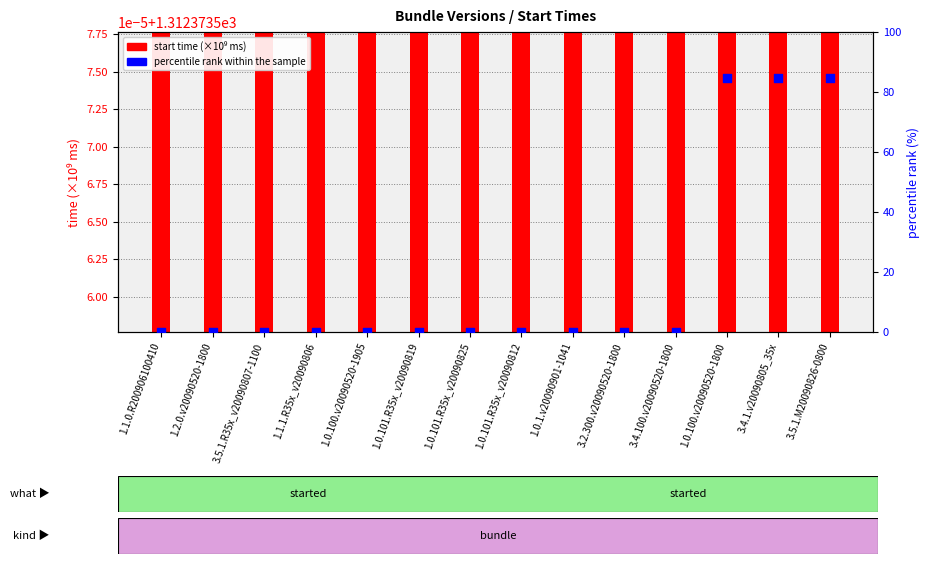

What are all the series names shown in the legend?

start time (×10⁶ ms), percentile rank within the sample